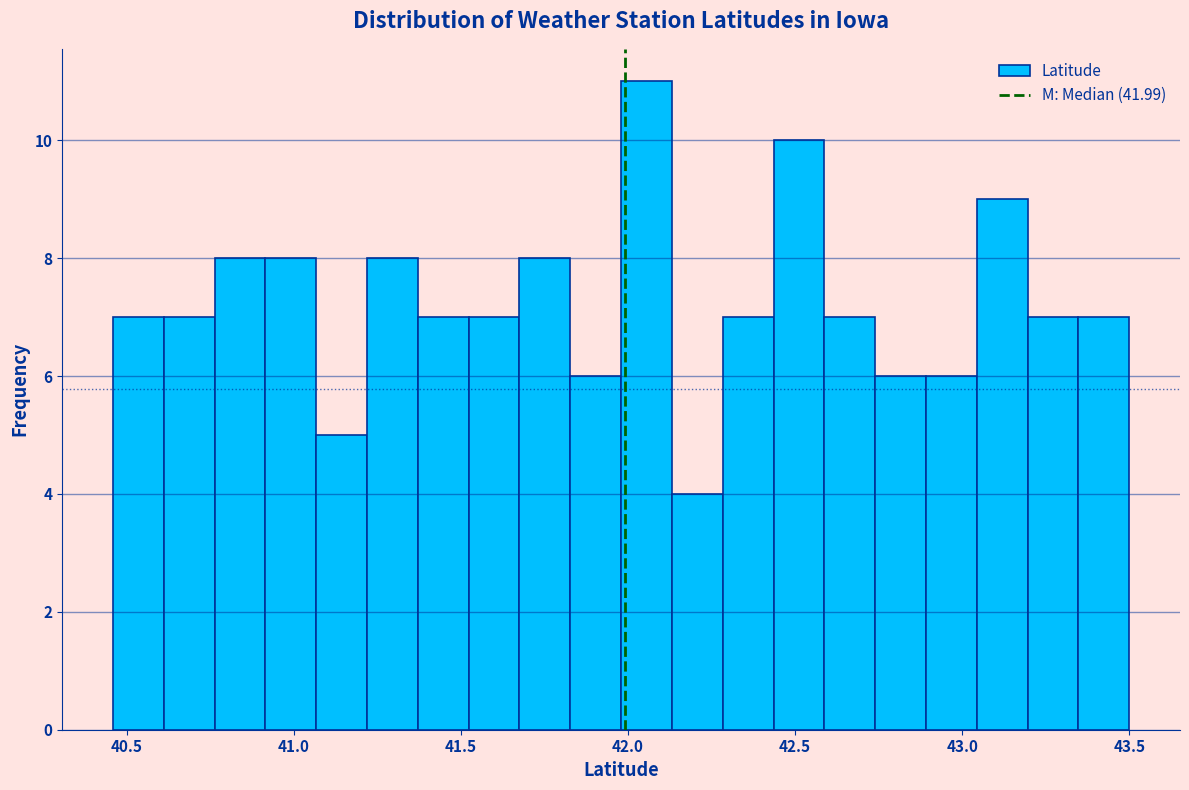

Read against the x-axis, roughly where is the centre of the tallest bar?

42.05